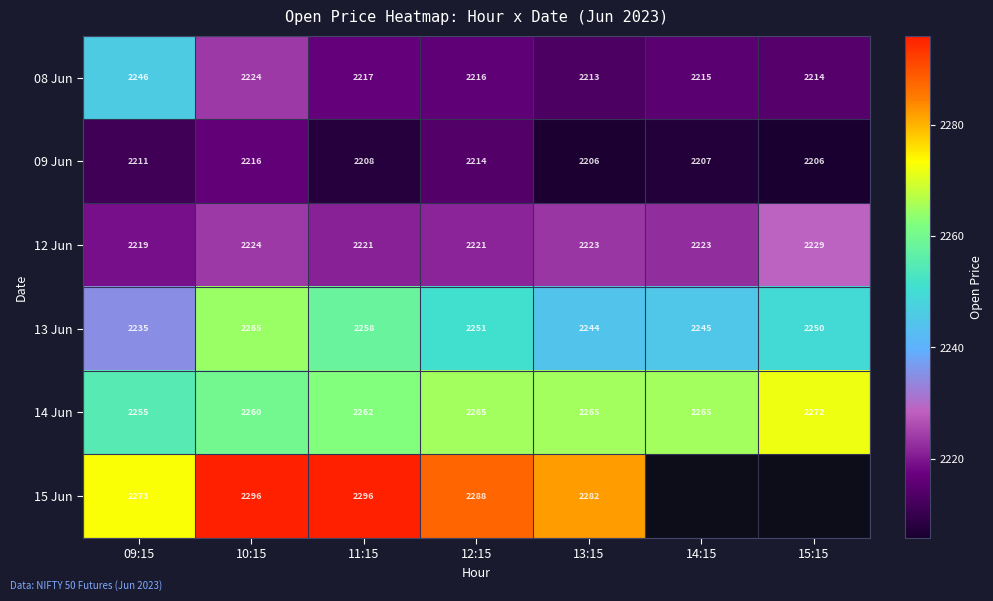

What is the lowest value of the 09 Jun series?

2206